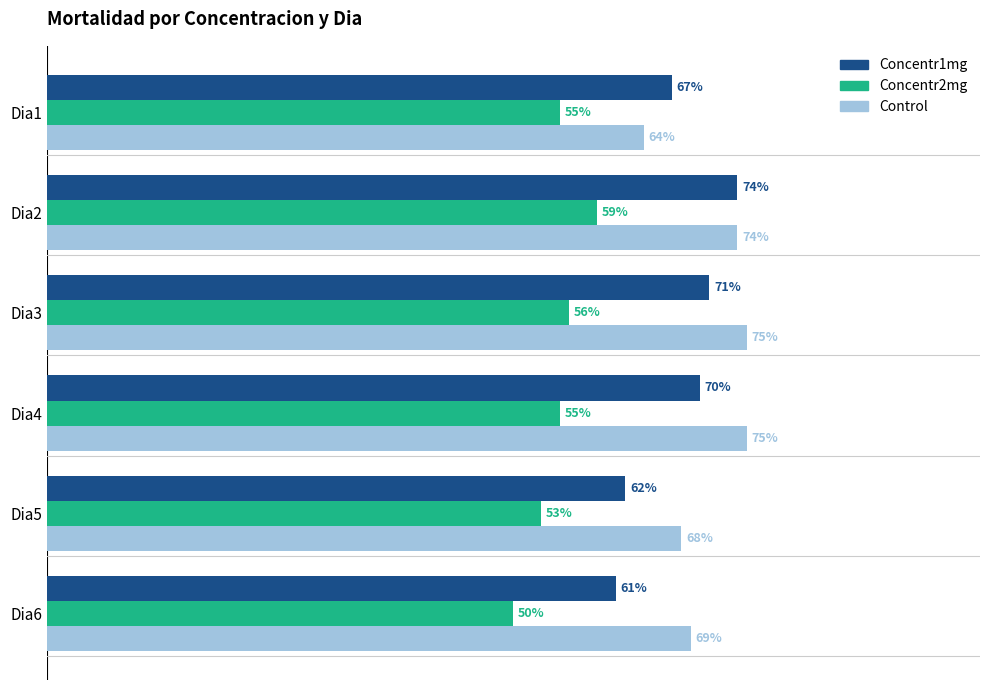

Is the value of Concentr1mg at Dia6 greater than the value of Concentr2mg at Dia1?

Yes